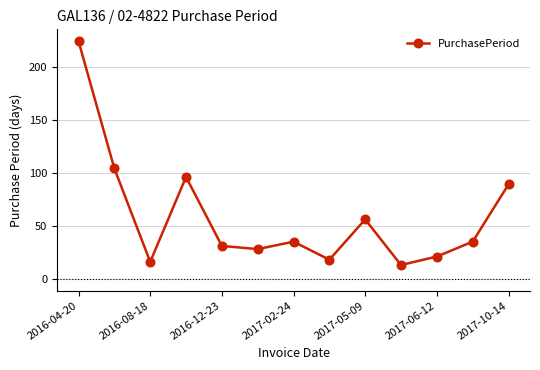

How many points are lower than both their immediate neighbors (excluding endpoints)?

4